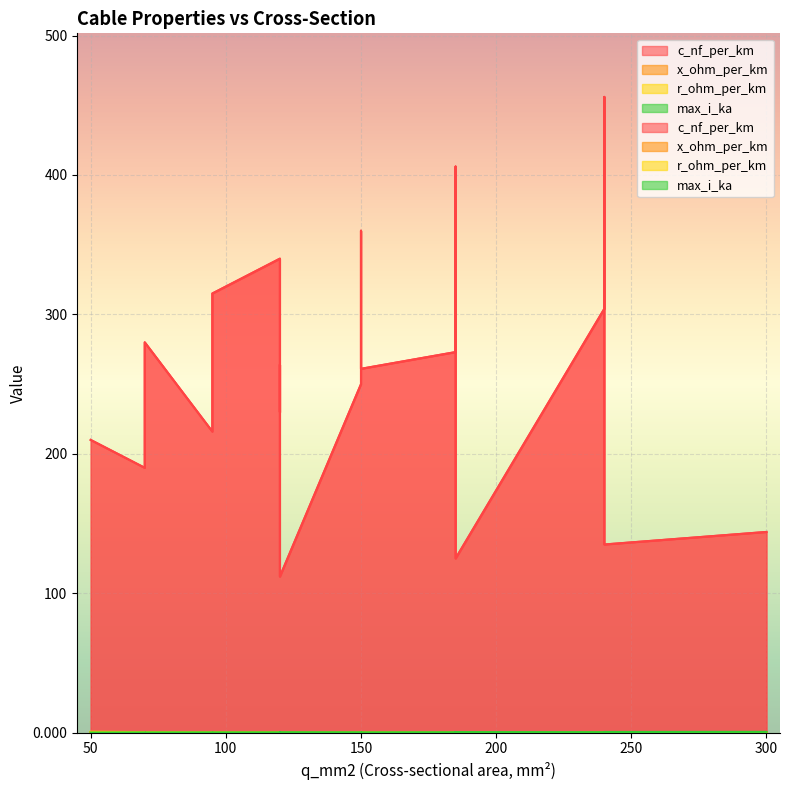

At 150, list the series in order from smallest to largest.

x_ohm_per_km, r_ohm_per_km, max_i_ka, c_nf_per_km